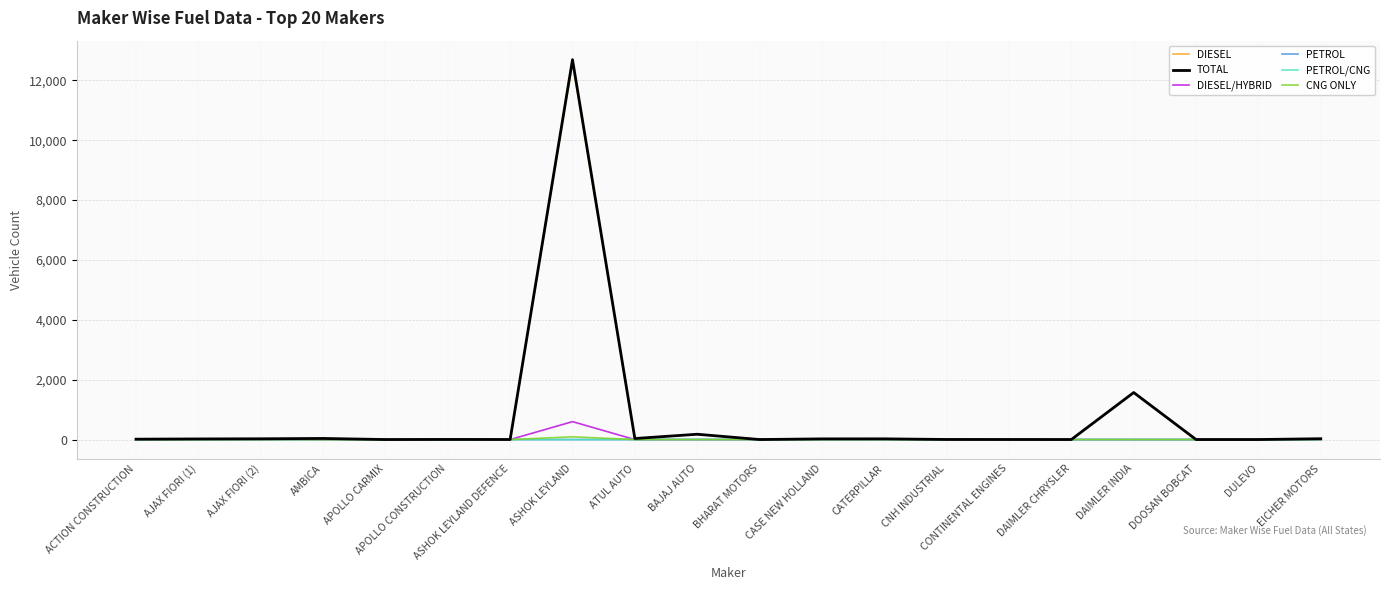

Is it true that CNG ONLY equals 0 at CONTINENTAL ENGINES?

True